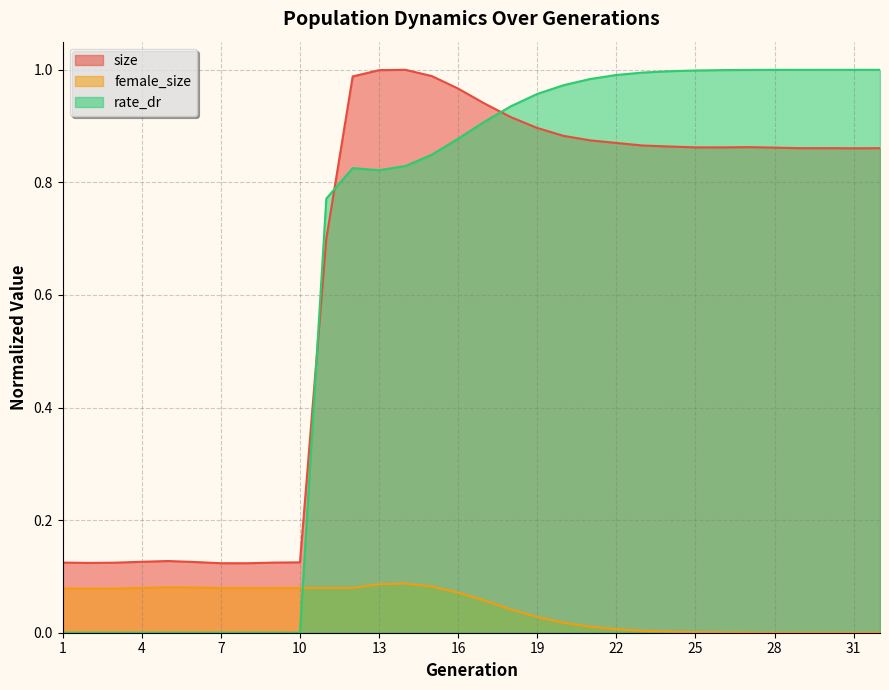

What is the value of the rate_dr point at the 17th from the left?

0.9